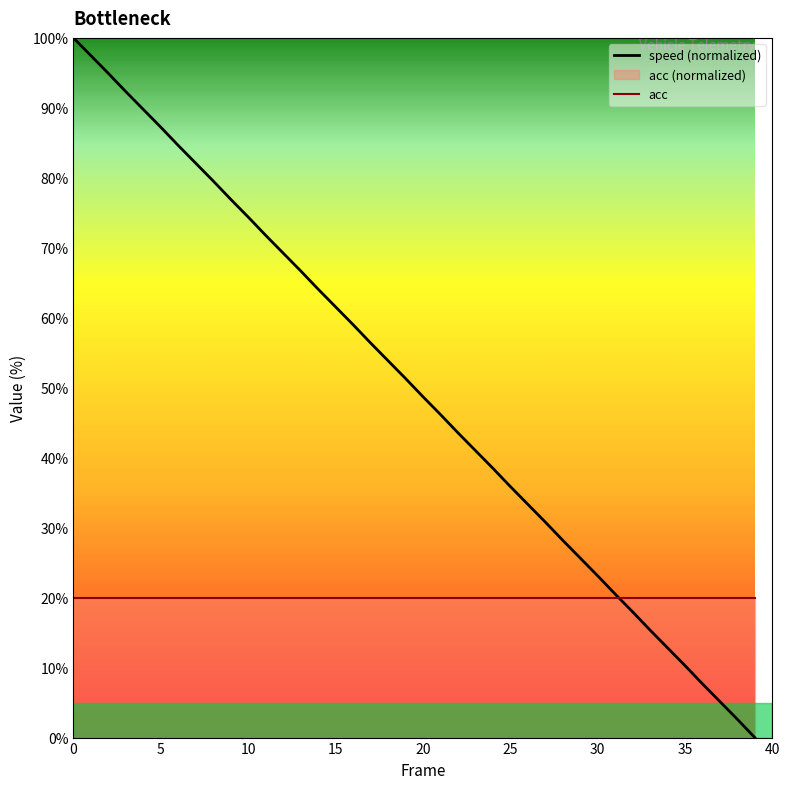

What is the ratio of the value at 29 to the value at 18?

0.5